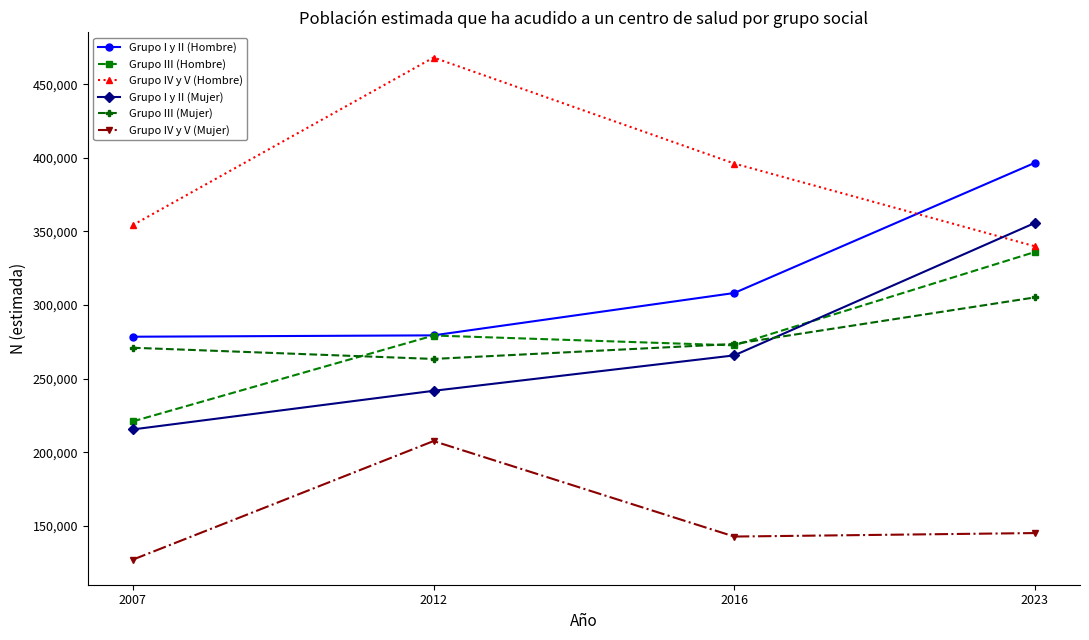

Is it true that Grupo IV y V (Hombre) equals 73860 at 2023?

False